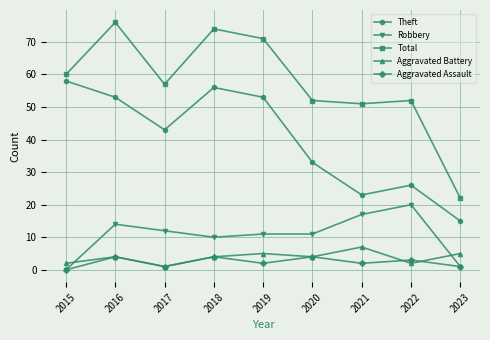

How many values in Robbery are above zero?

8